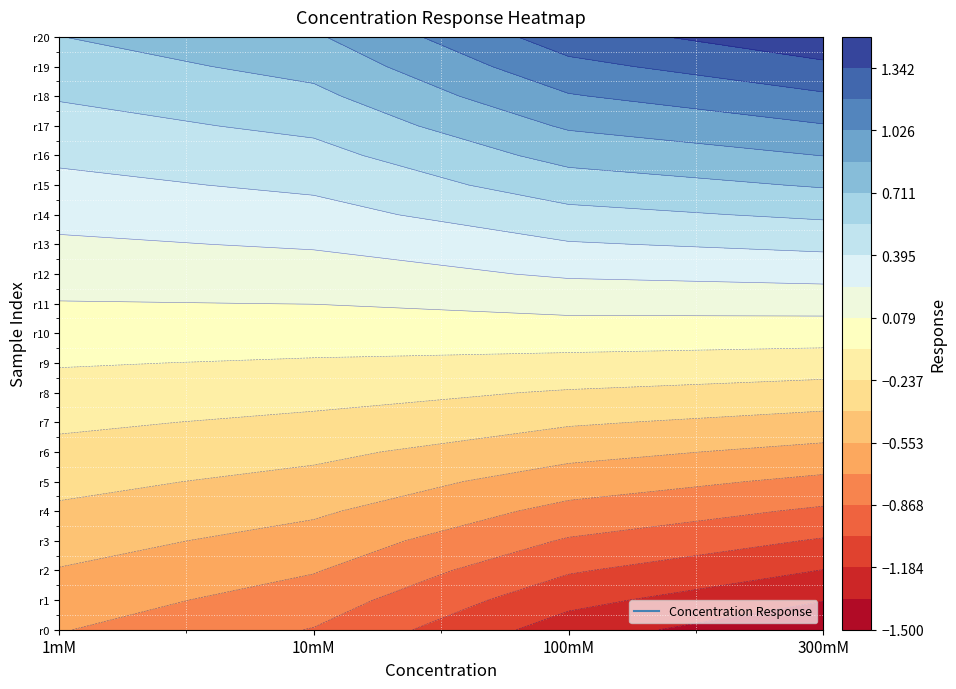

List the series in order of their peak value, lowest first.

1mM, 10mM, 100mM, 300mM